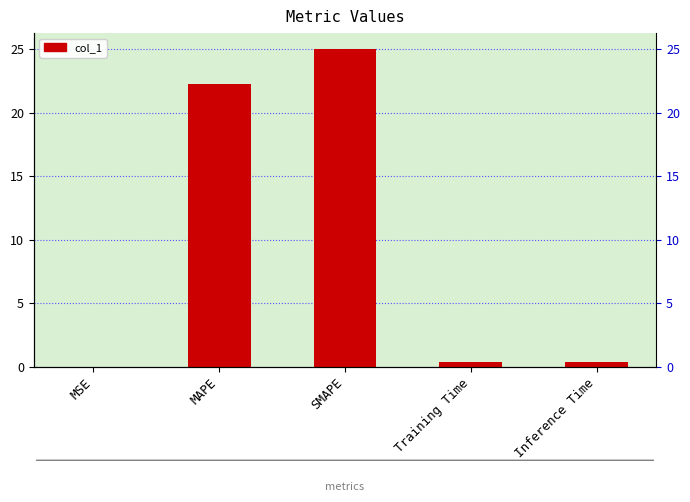

What is the sum of the values at MAPE and Inference Time?

22.6